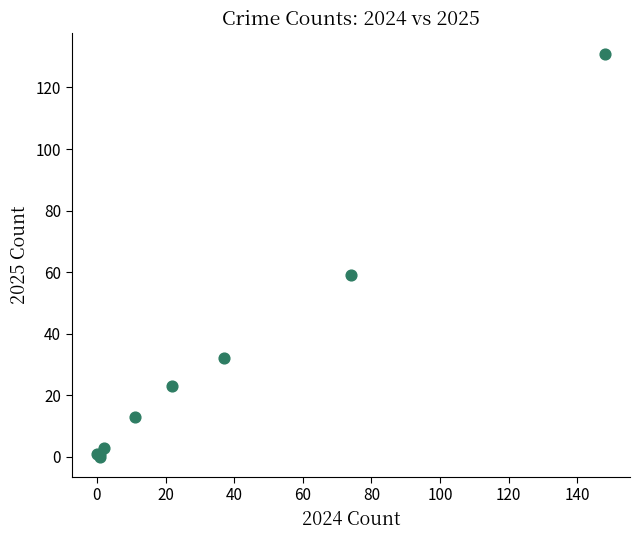

What Y value in the scatter plot is closest to 65?

59